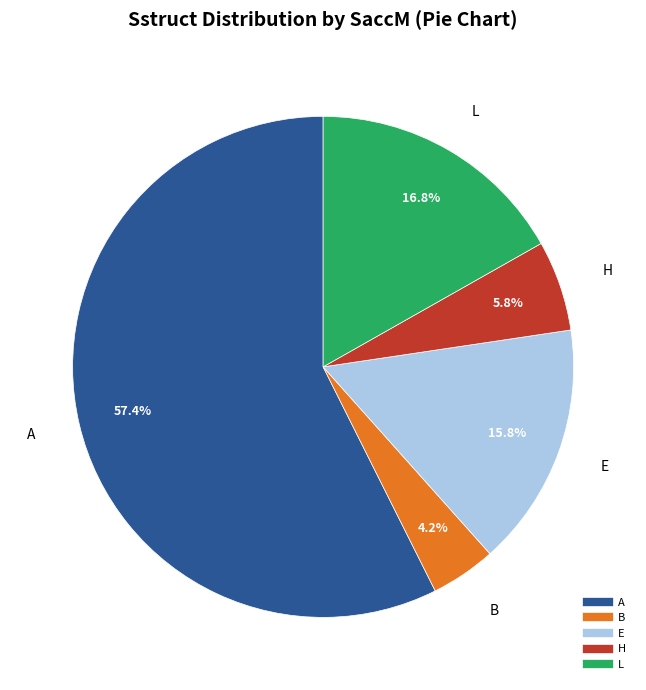

Does H account for over 50% of the chart?

No